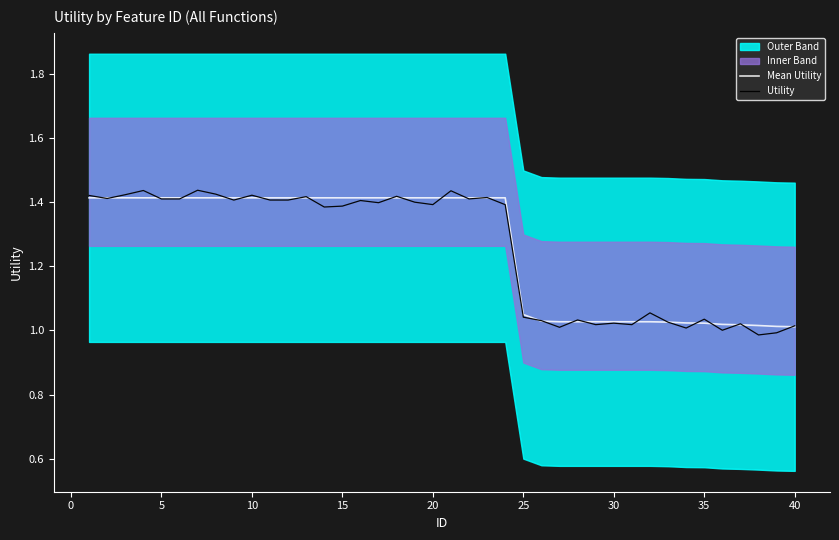

Is it true that Mean Utility equals 1.4 at 15?

True